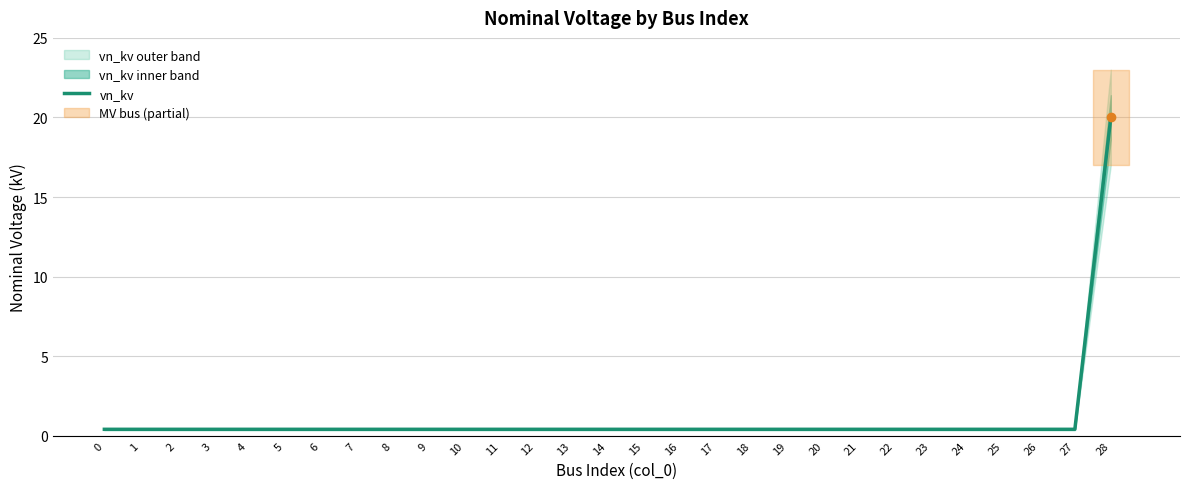

The chart shows a value of 0.3 at 20. True or false?

False